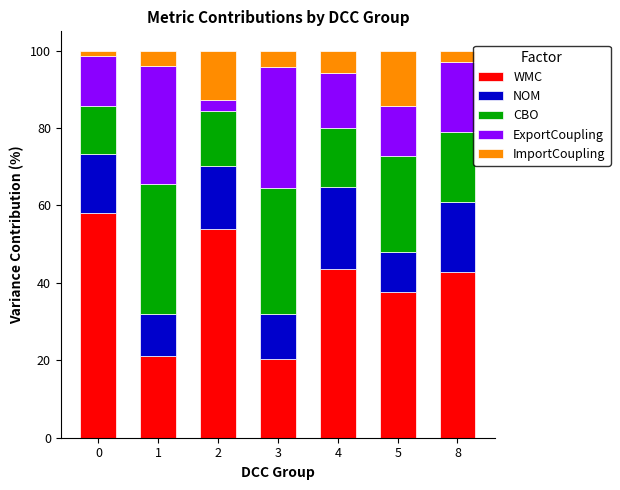

What are all the series names shown in the legend?

WMC, NOM, CBO, ExportCoupling, ImportCoupling